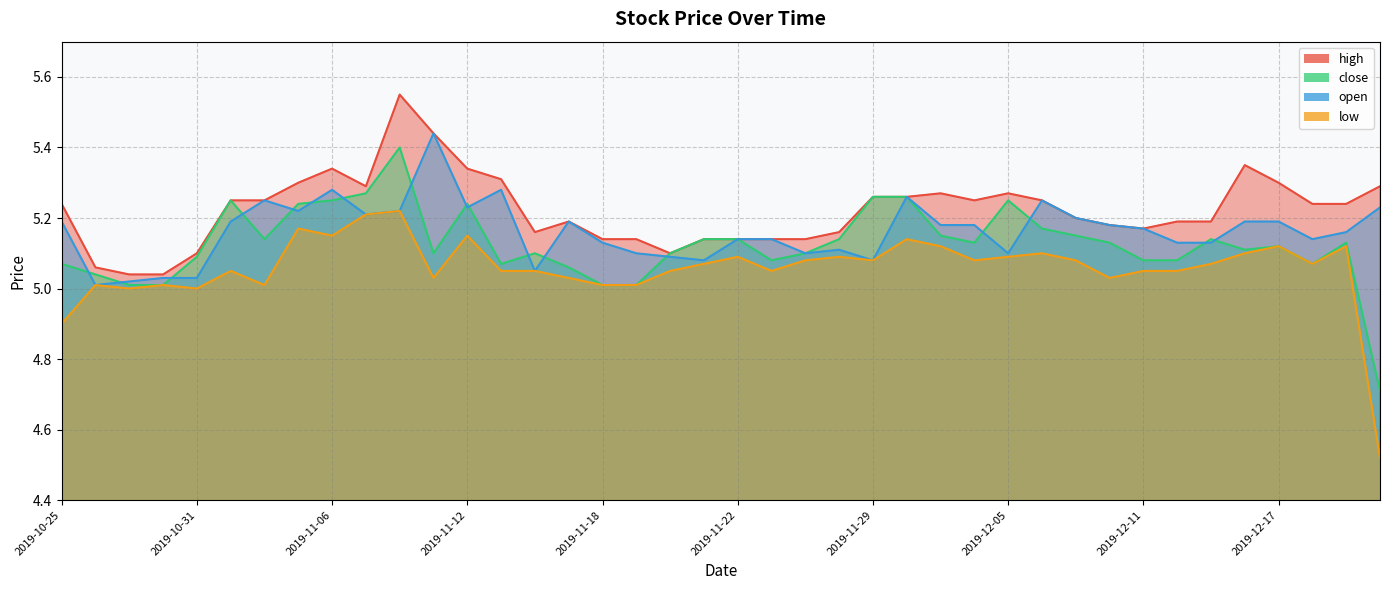

How many data points does each series have?

40